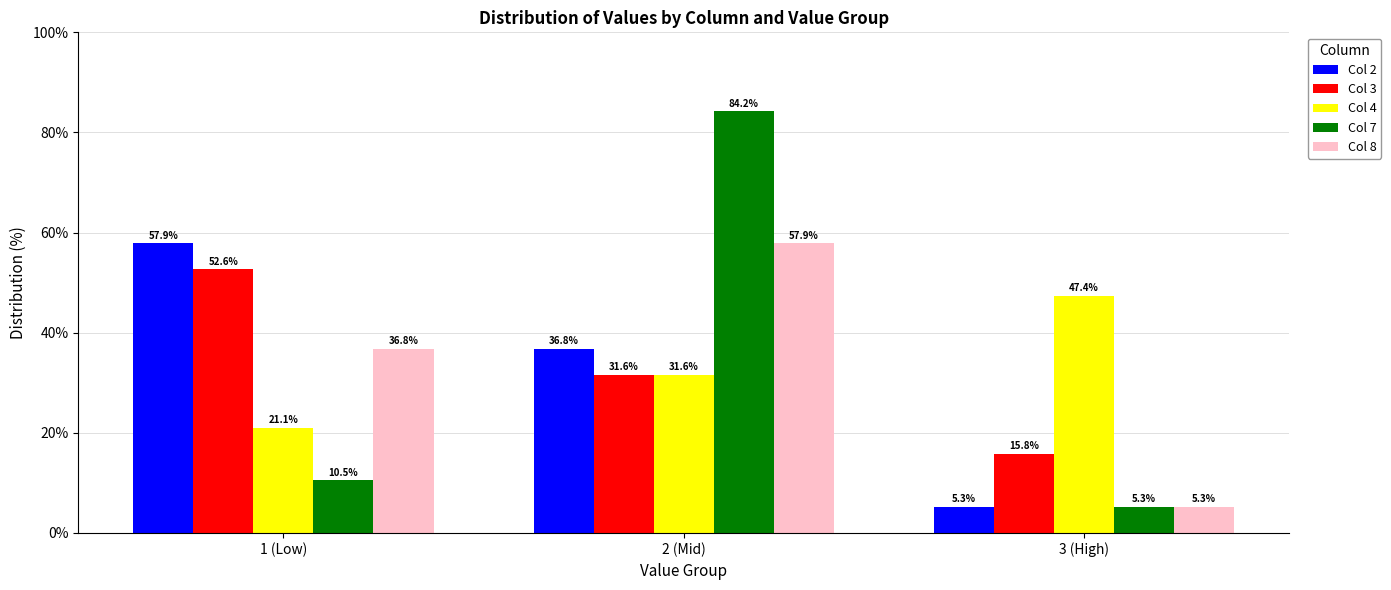

What is the value of the Col 3 bar at the 2nd from the left?

31.6